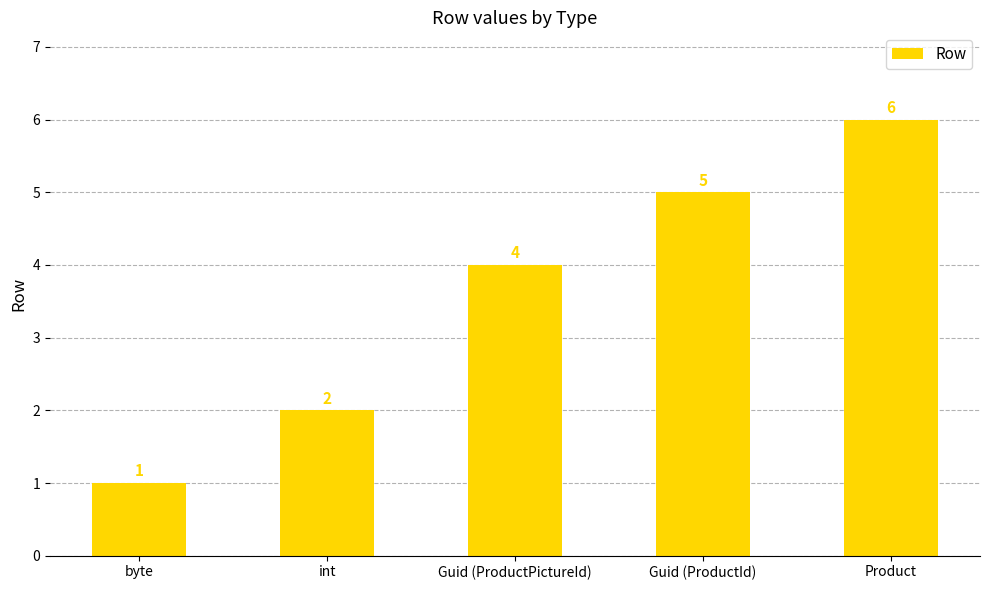

What is the average value?

4